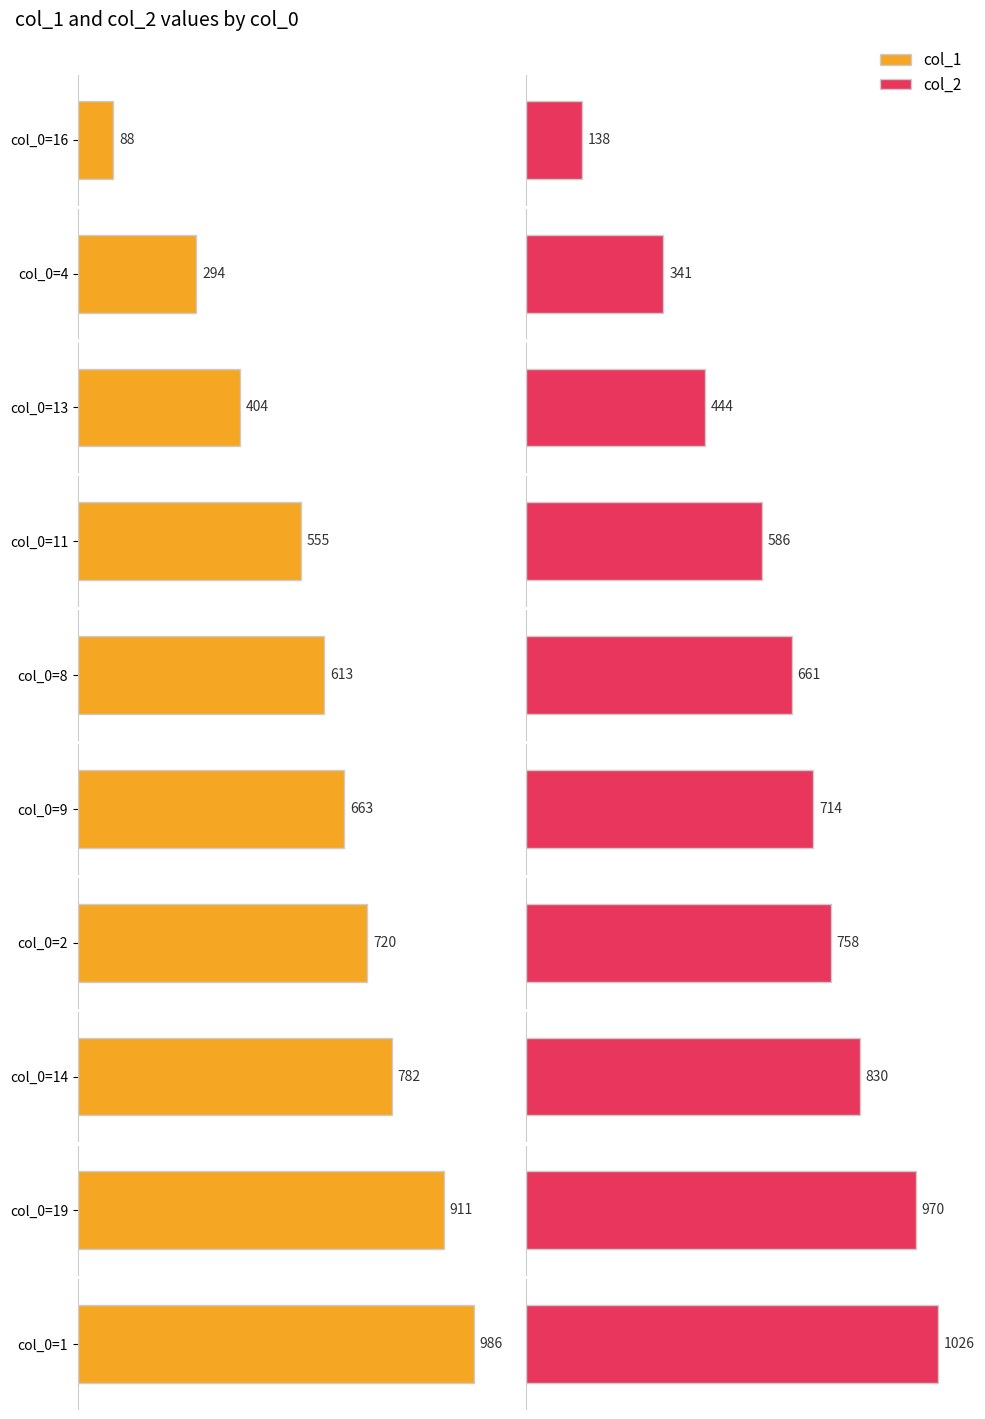

At how many categories does at least one series exceed 808?

3